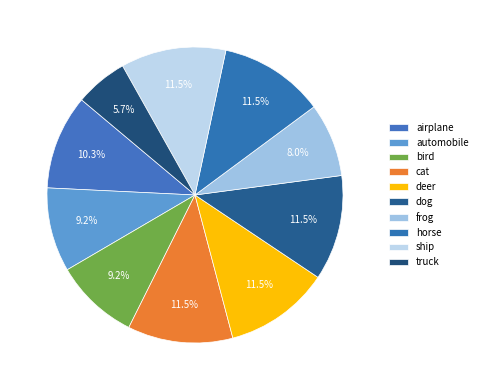

Count the number of slices in the pie.

10